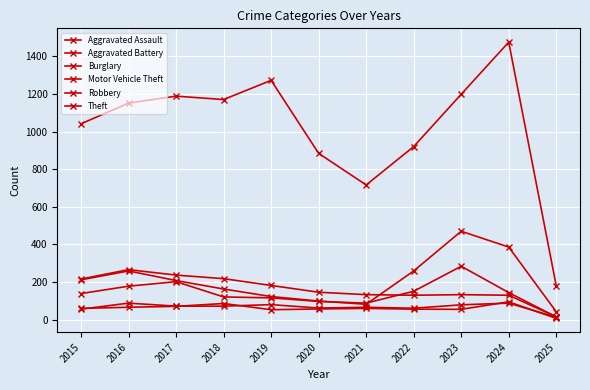

How many lines are shown in the chart?

6